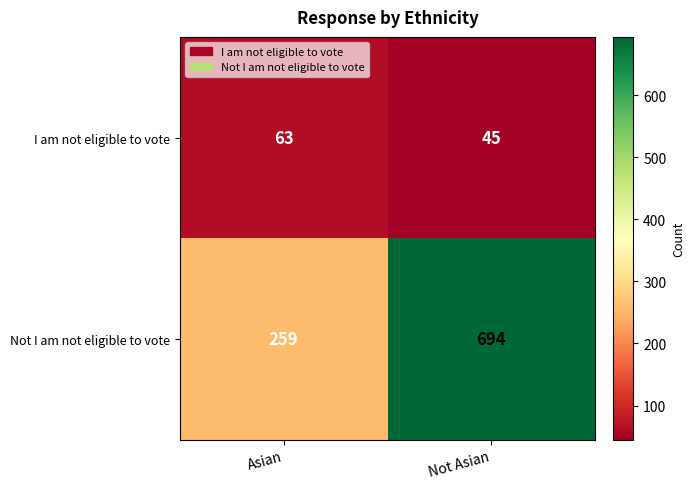

What is the total value across all series at Not Asian?

739